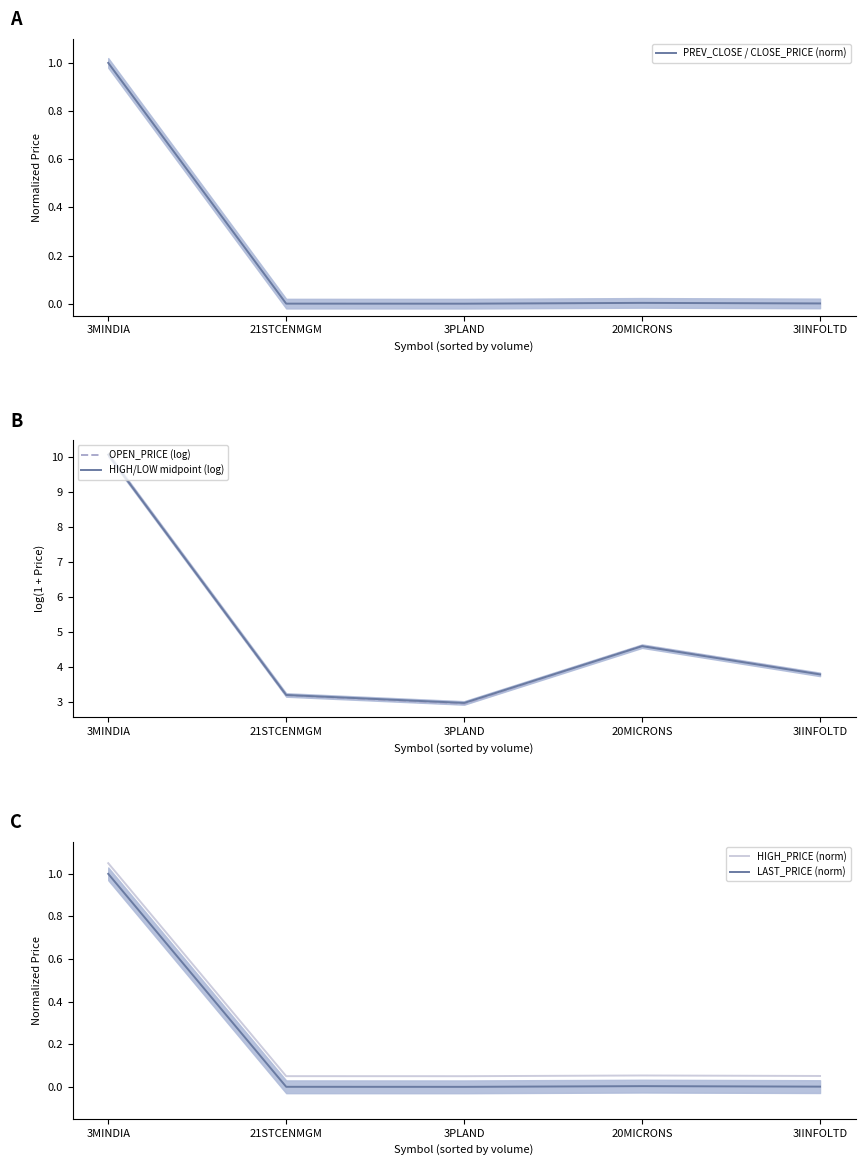

What is the average value of the HIGH/LOW midpoint (log) series?

4.9